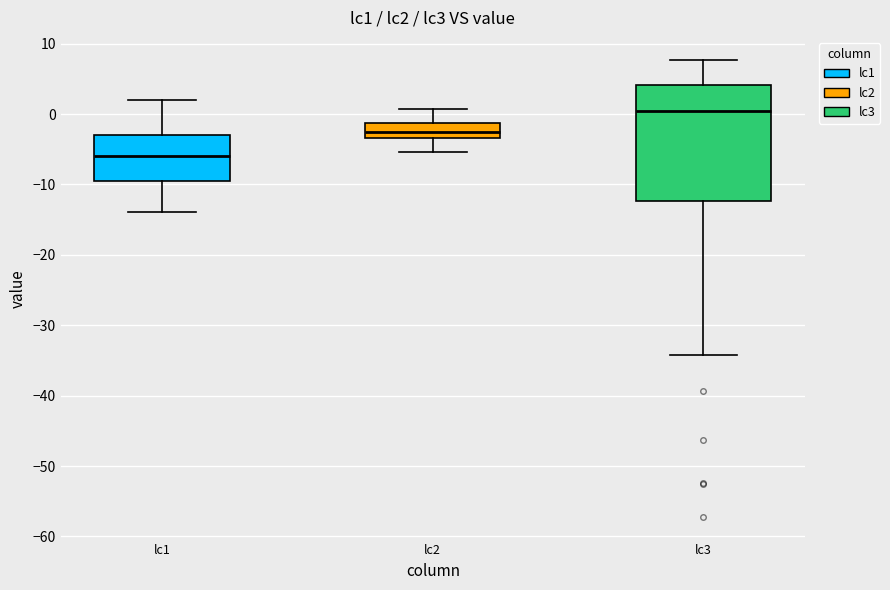

Which box has the highest median line?

lc3